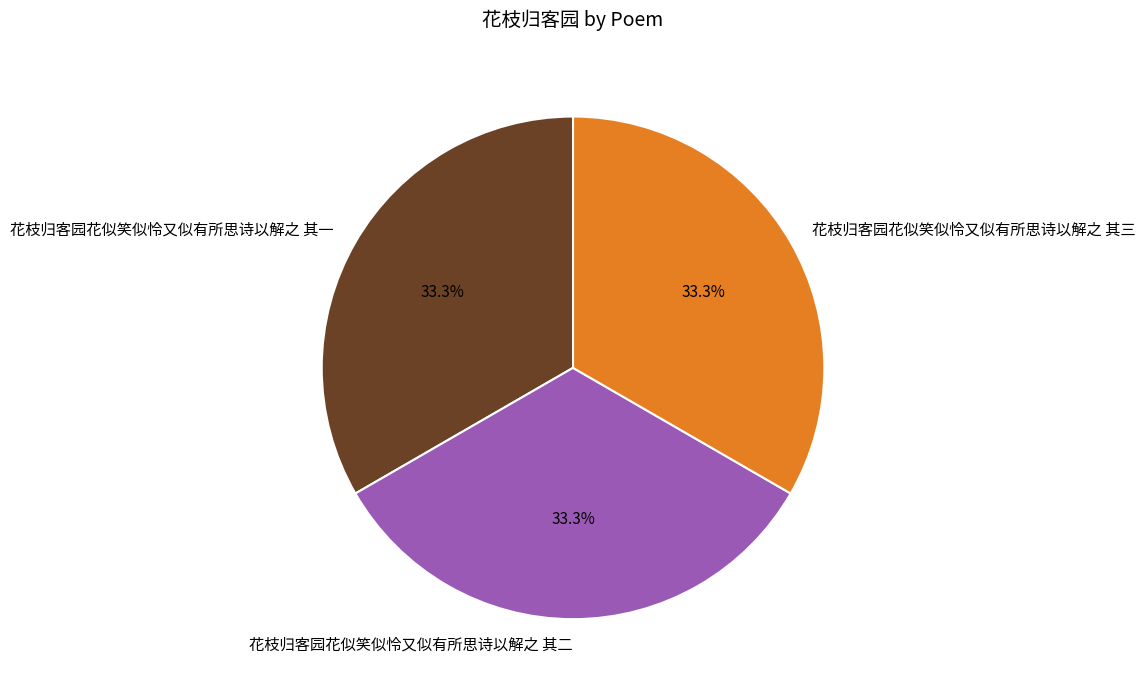

What percentage do 花枝归客园花似笑似怜又似有所思诗以解之 其二 and 花枝归客园花似笑似怜又似有所思诗以解之 其一 together represent?

66.7%